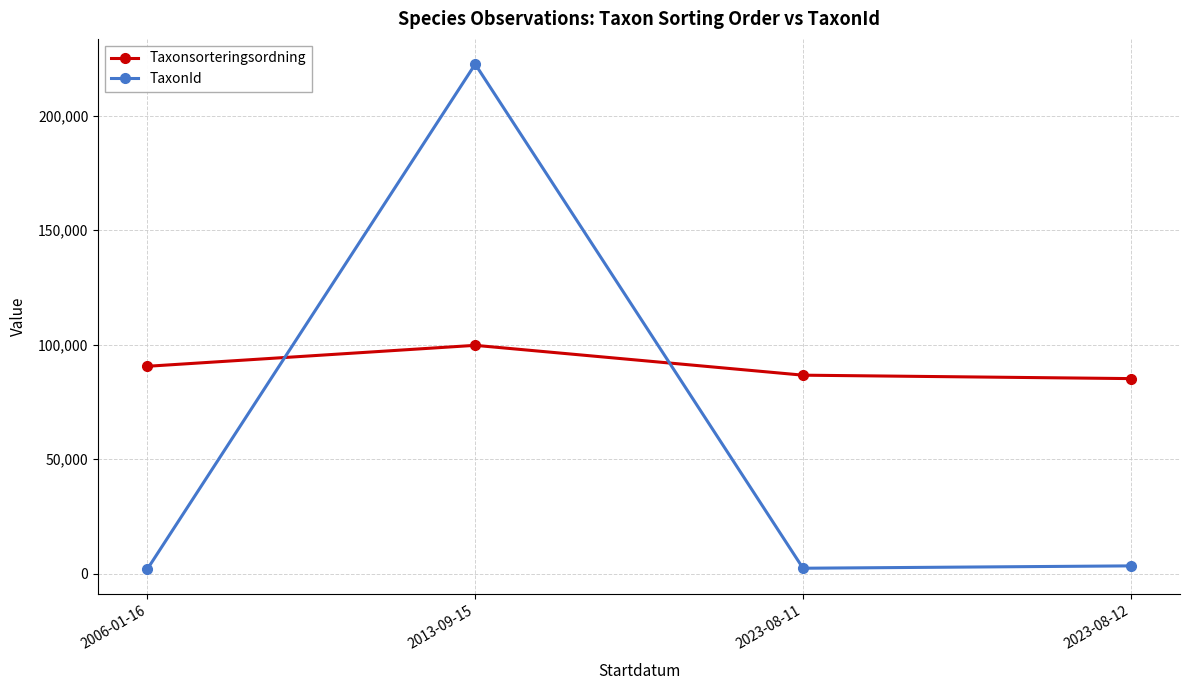

At how many categories does at least one series exceed 60058?

4